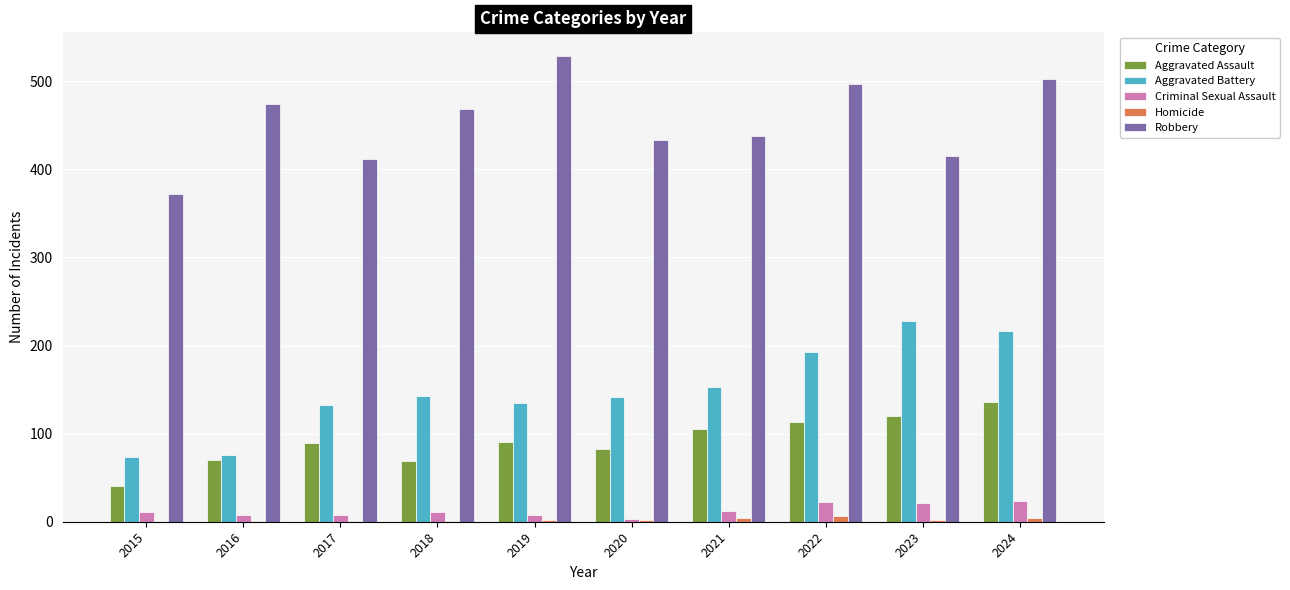

What is the sum of all Robbery values?

4541